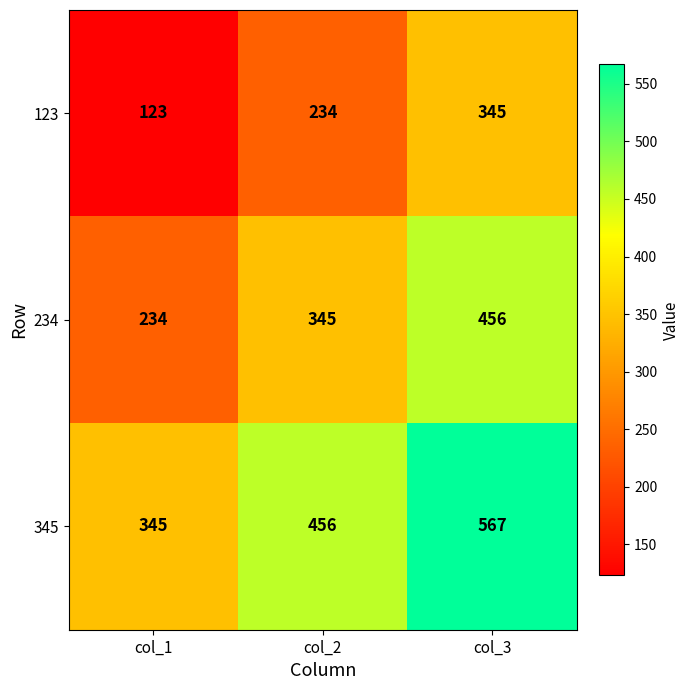

At which category is the sum across all series the highest?

col_3